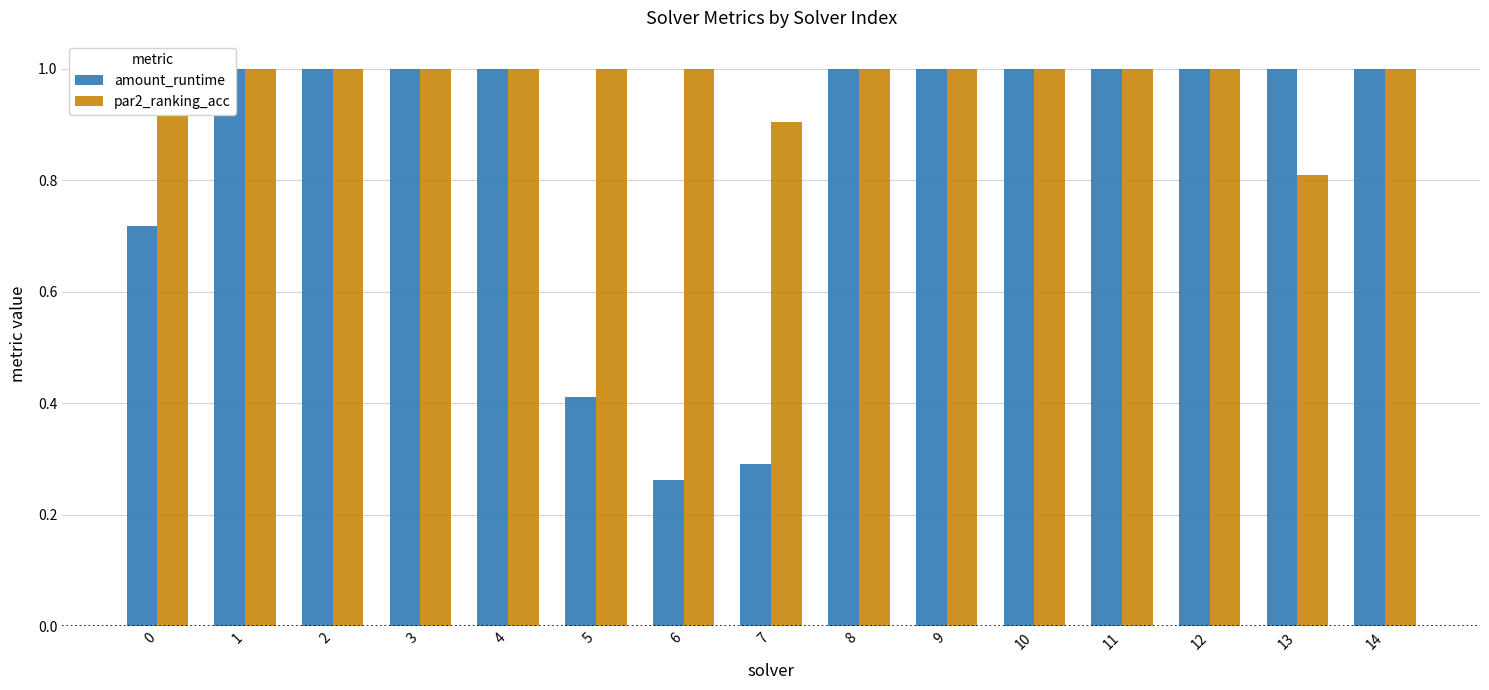

Which series has the largest total across all categories?

par2_ranking_acc